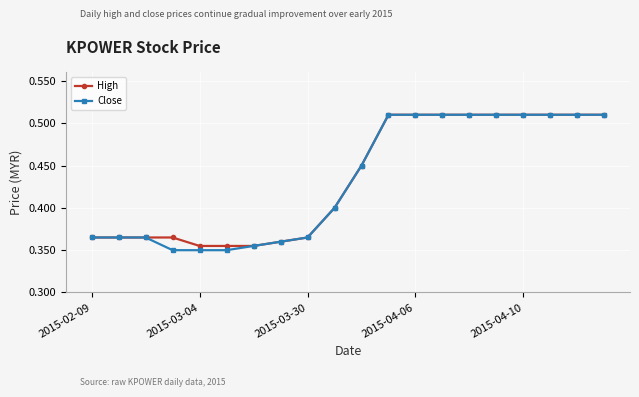

How many High values are between 0 and 1?

20